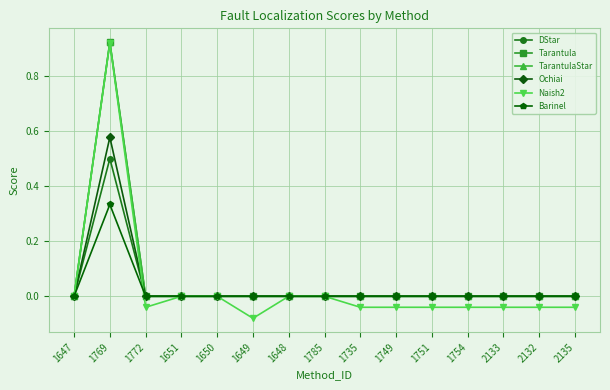

Where is the first local maximum for Naish2?

1769